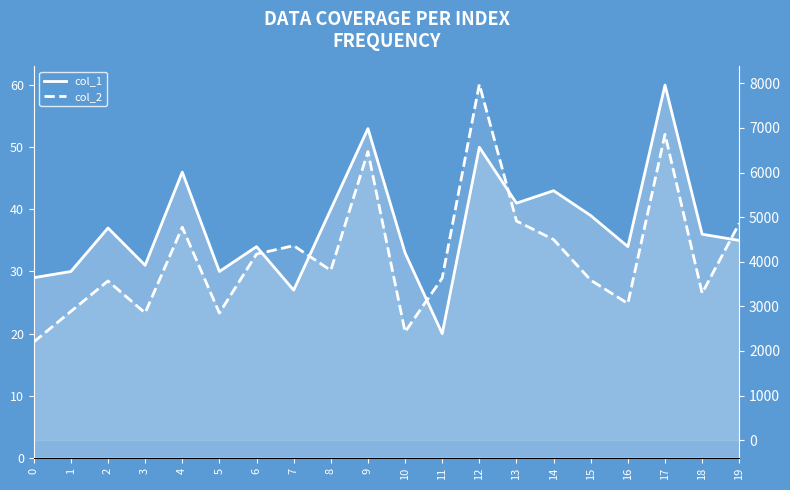

Reading left to right, transcribe all the data shown in this chart.

col_1: 29	30	37	31	46	30	34	27	40	53	33	20	50	41	43	39	34	60	36	35
col_2: 2200	2886	3569	2852	4774	2849	4172	4360	3806	6470	2427	3634	7980	4913	4497	3586	3063	6857	3295	4861